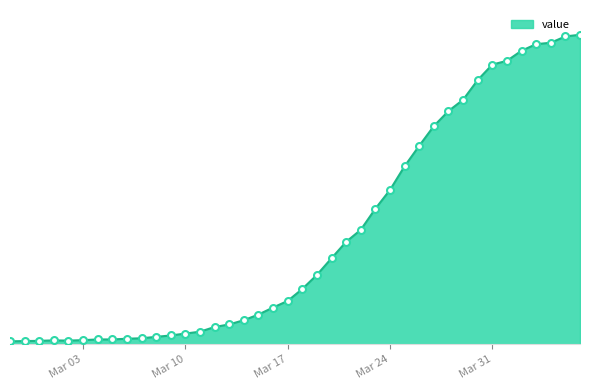

Does the chart have visible grid lines?

No